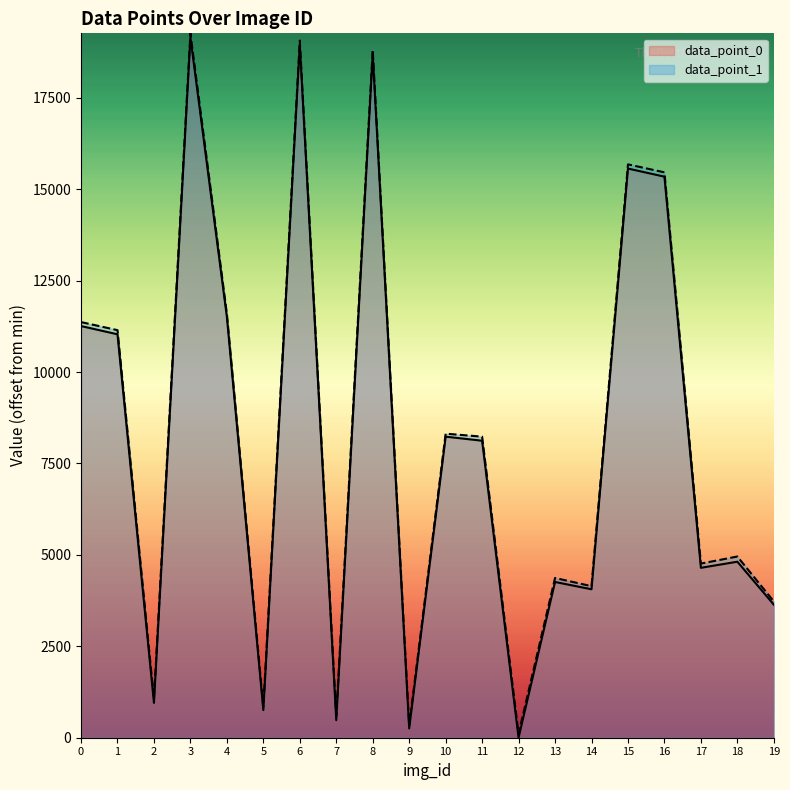

How many values in the data_point_1 series are below 8234?

10